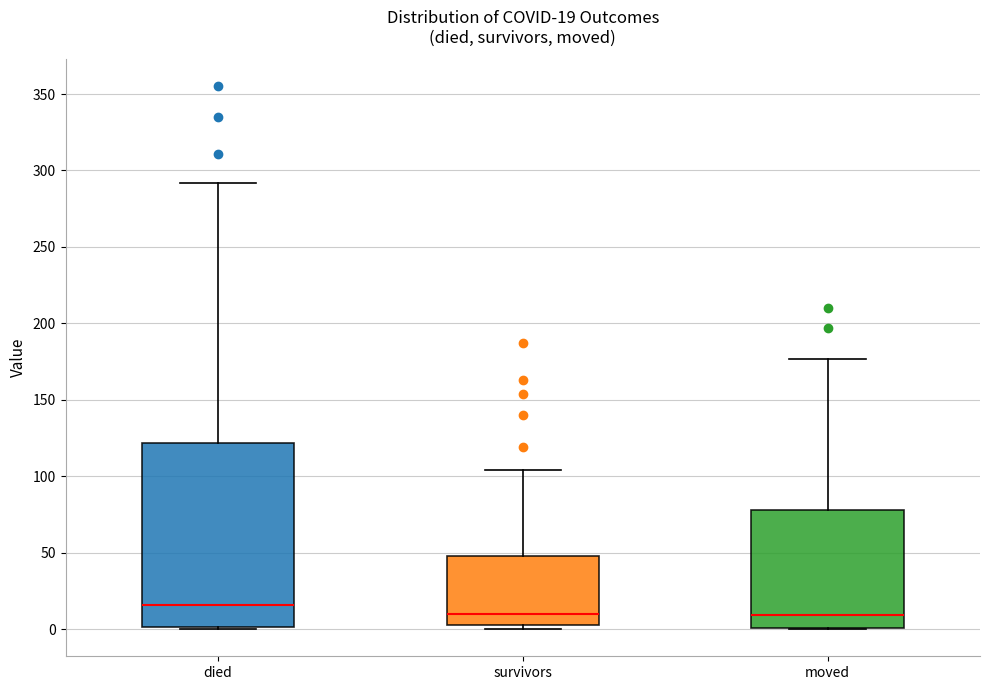

Comparing the boxes themselves (not the whiskers), which one is the tallest?

died